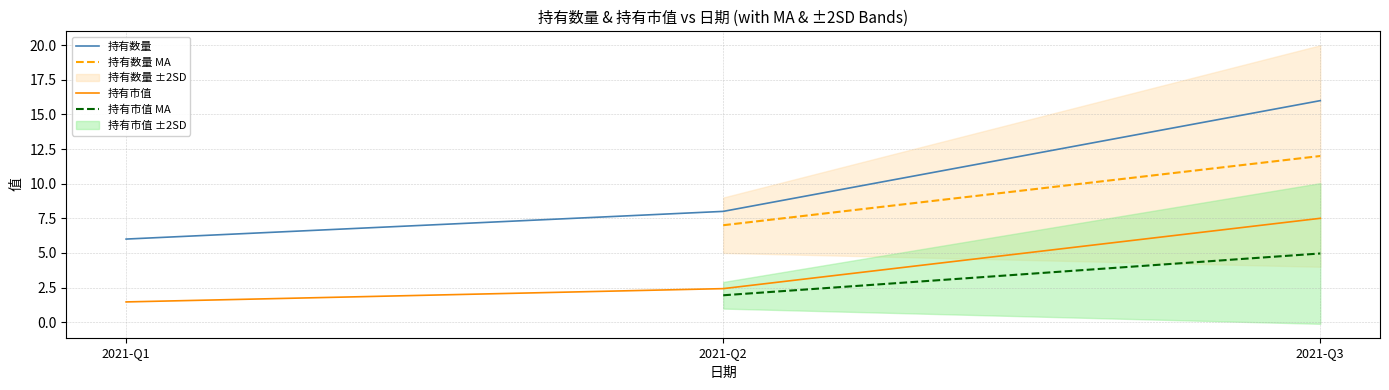

Is this an area chart (filled region under the line)?

No